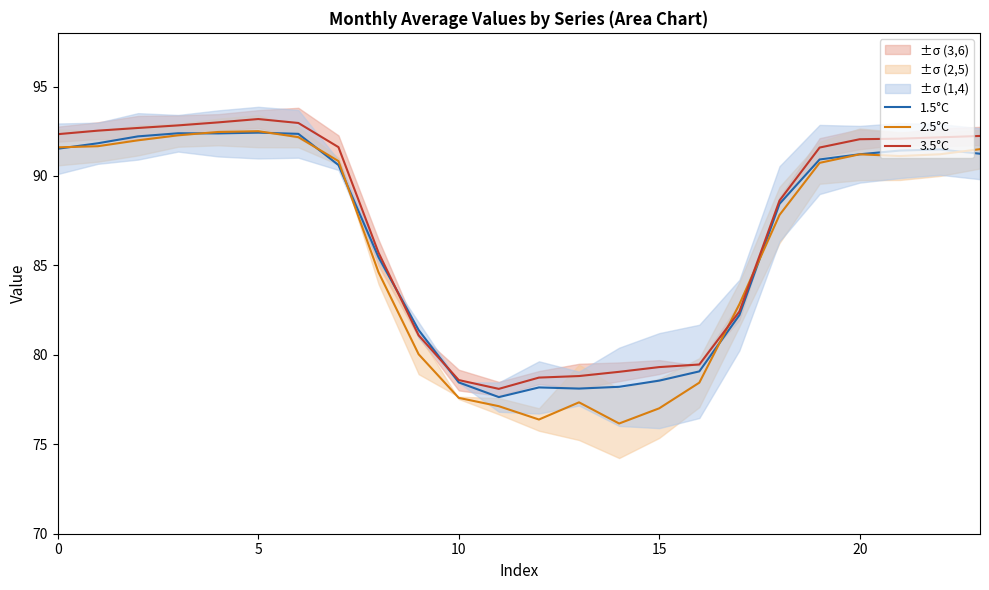

What is the difference between the maximum and minimum values in the 1.5°C series?

14.8